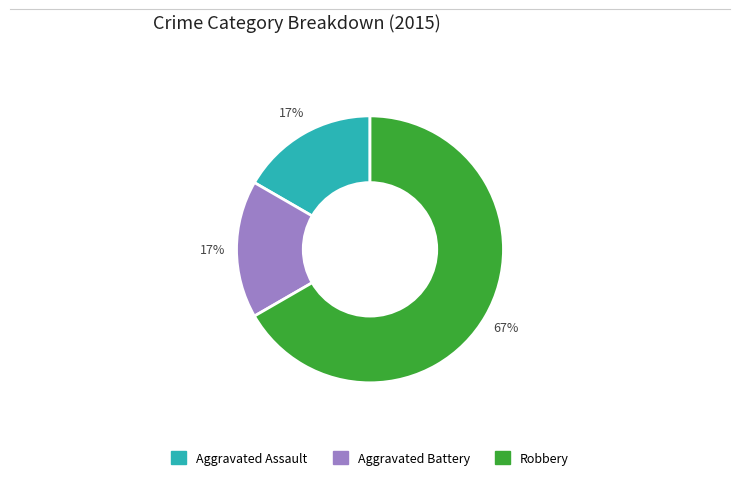

To the nearest percent, what is the difference between the Aggravated Battery and Robbery slice percentages?

50%